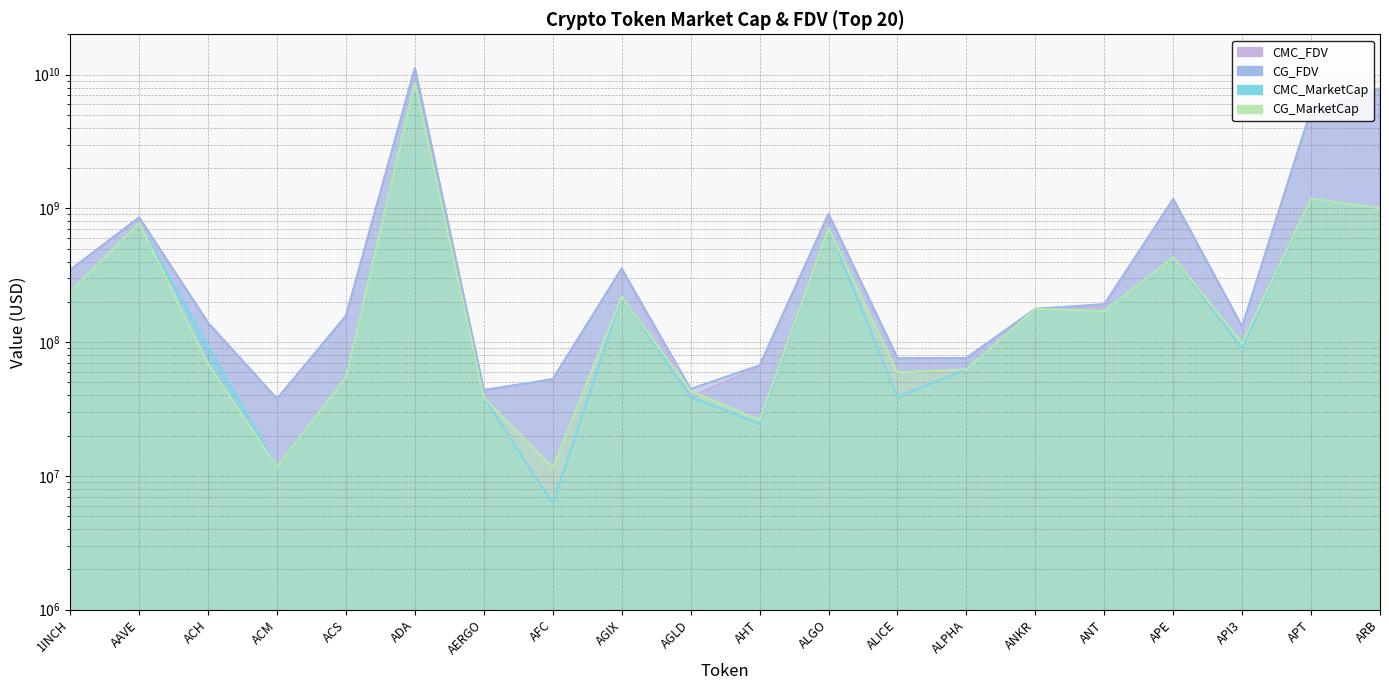

What position from the left is ALICE?

13